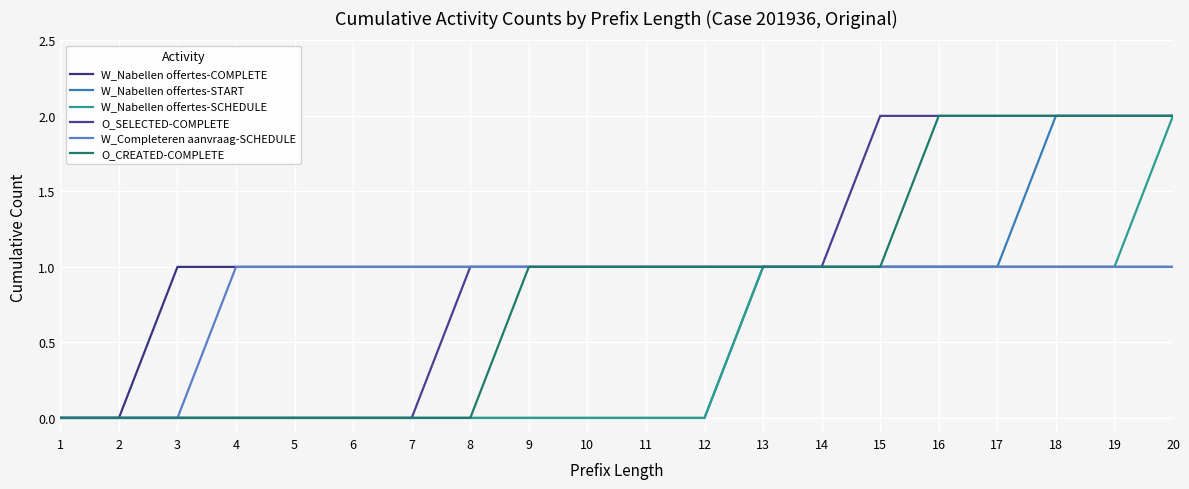

Rank the series by their maximum value, from highest to lowest.

W_Nabellen offertes-START, W_Nabellen offertes-SCHEDULE, O_SELECTED-COMPLETE, O_CREATED-COMPLETE, W_Nabellen offertes-COMPLETE, W_Completeren aanvraag-SCHEDULE